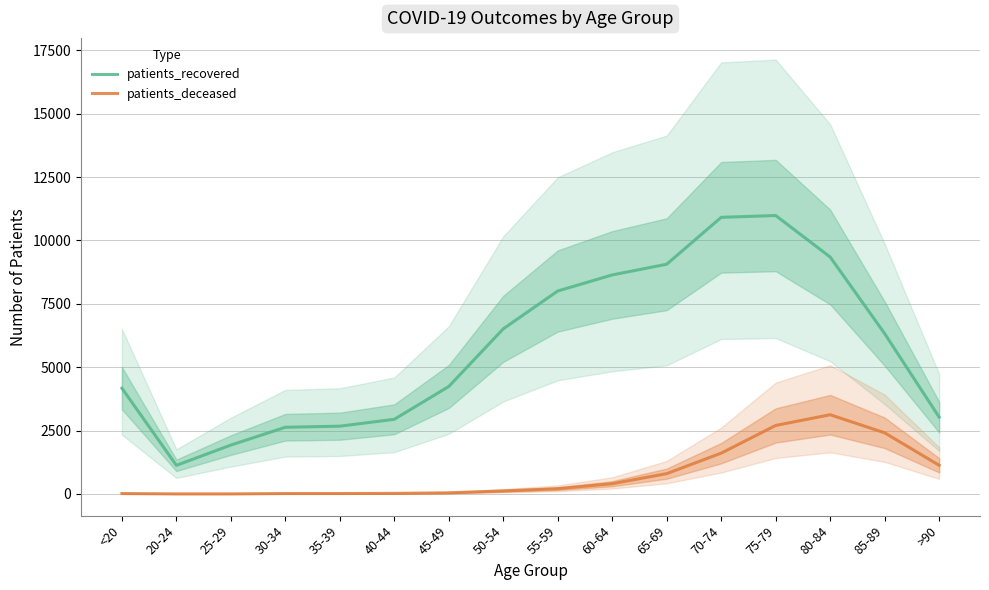

True or false: patients_deceased and patients_recovered intersect in this chart.

False